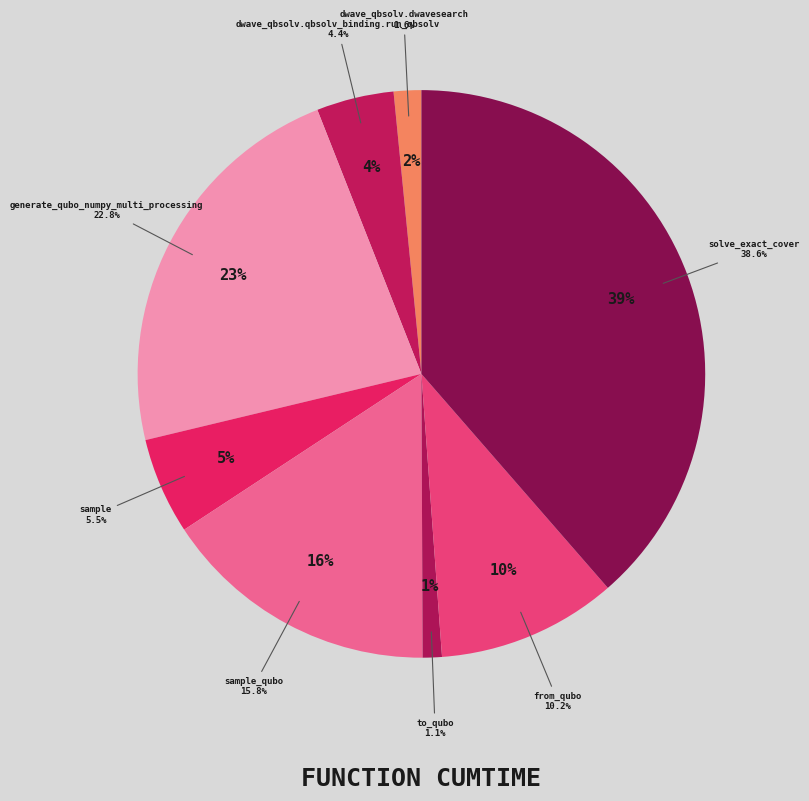

Does any single category account for the majority?

No